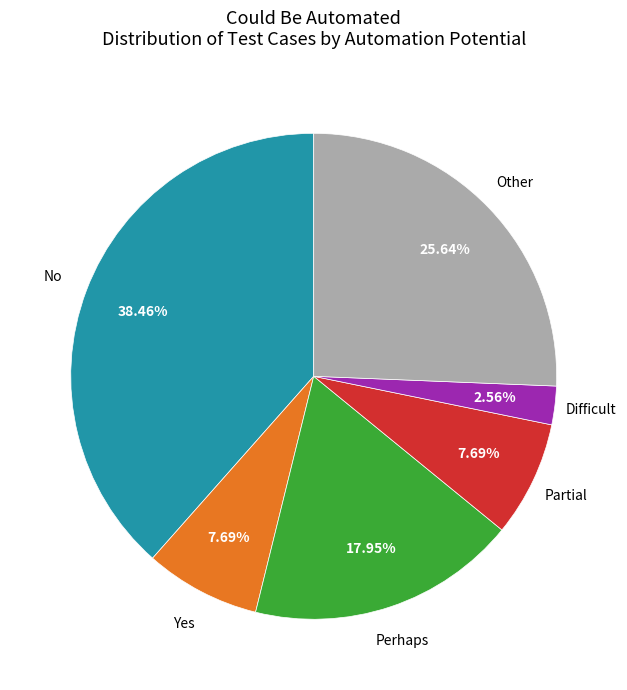

Is there a majority slice in this chart?

No